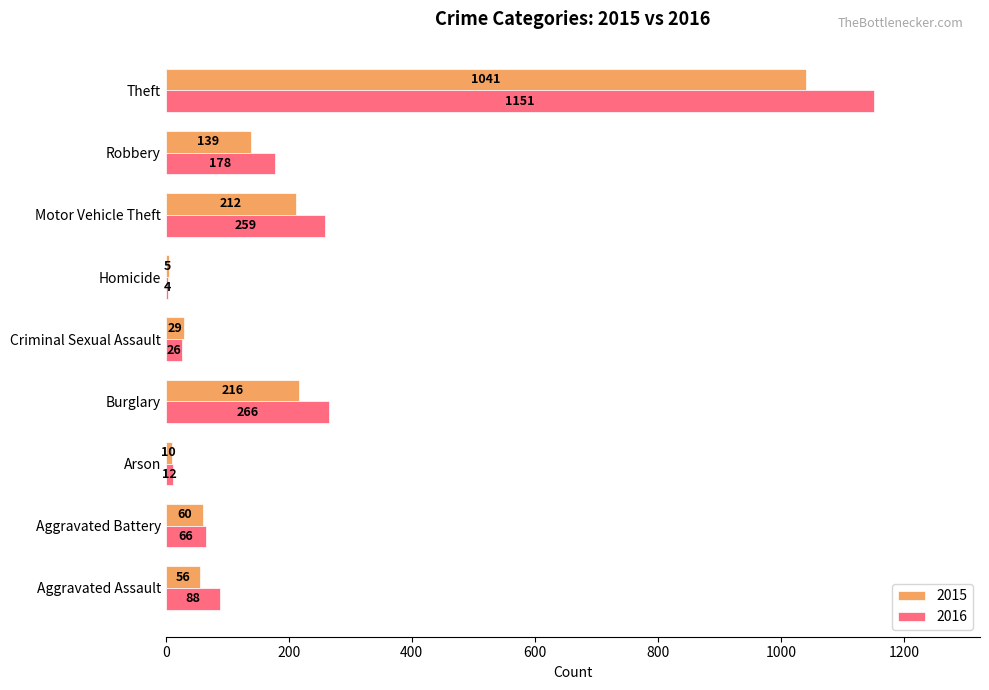

What is the greatest value displayed?

1151